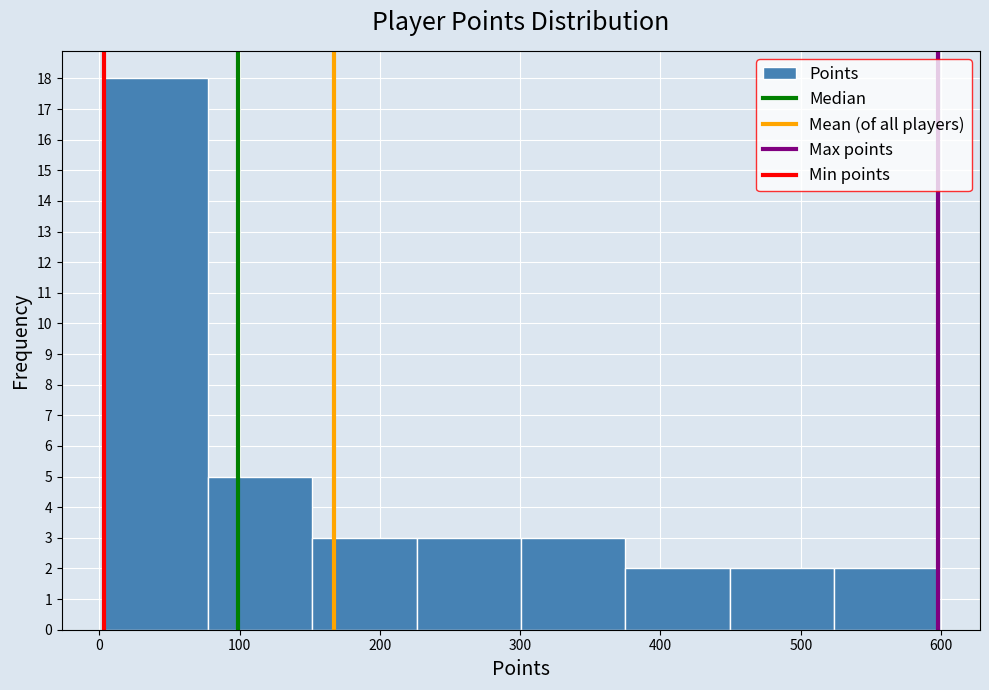

Over which range of the x-axis is the bar tallest?

0 to 80